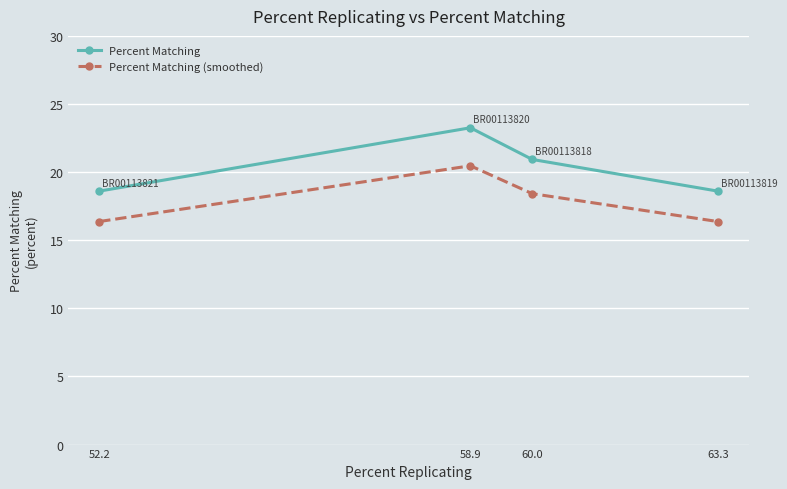

The value of Percent Matching (smoothed) at 60.0 is 18.4. True or false?

True